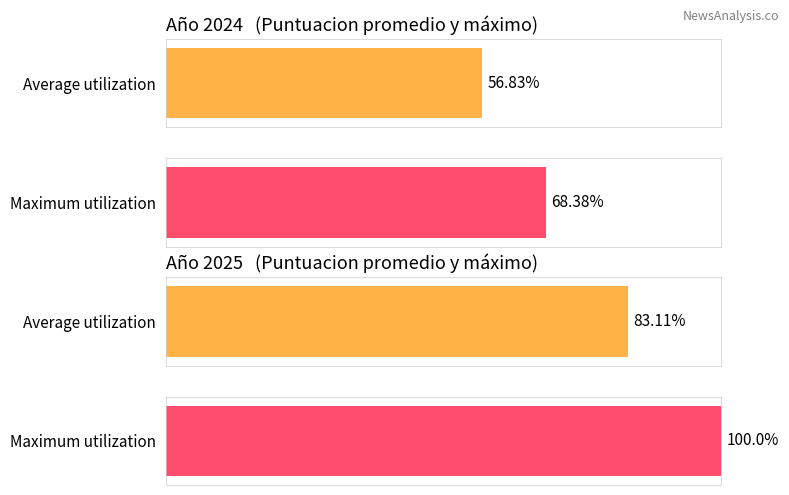

Are the bars grouped side by side (vs. stacked)?

Yes